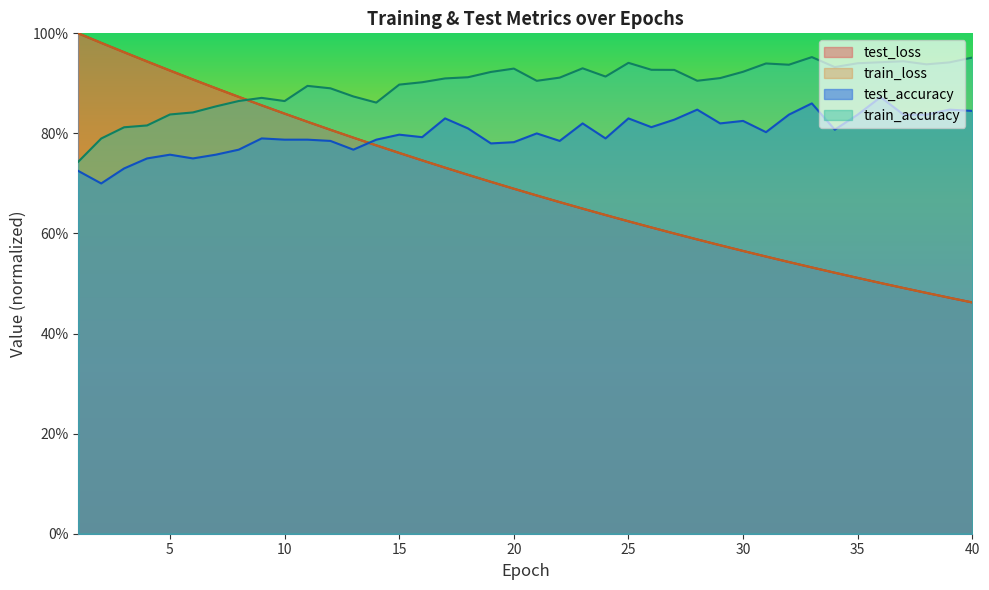

What is the sum of the train_loss values at 20 and 33?

1.2